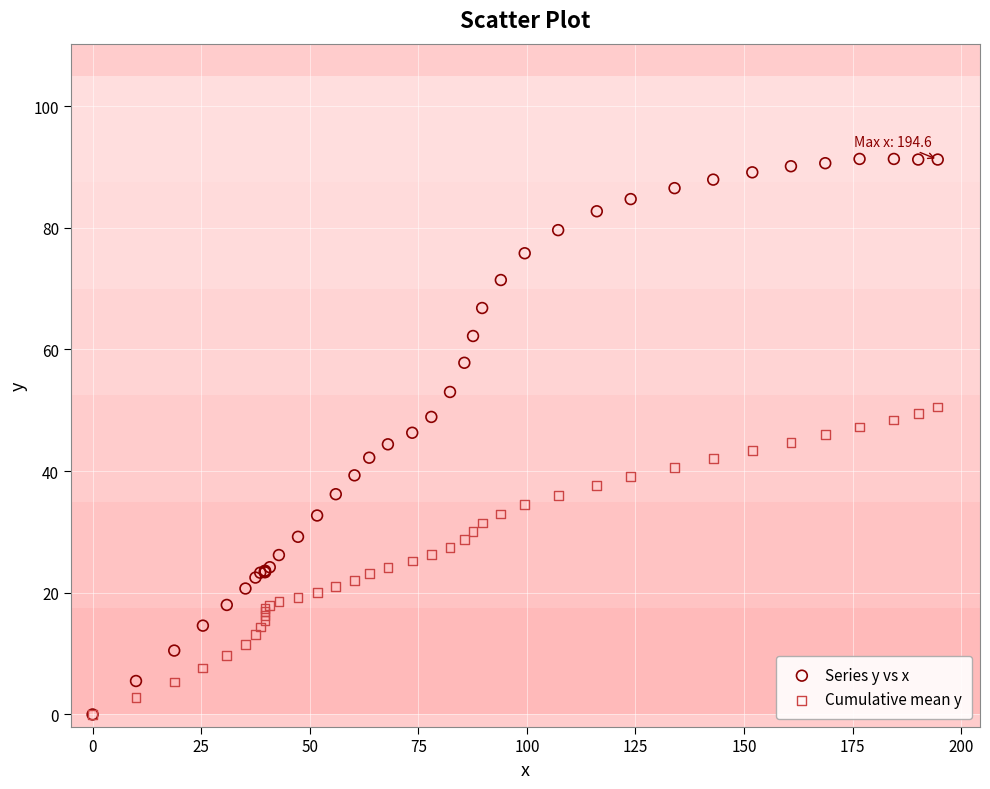

Which series contains the highest Y value?

Series y vs x